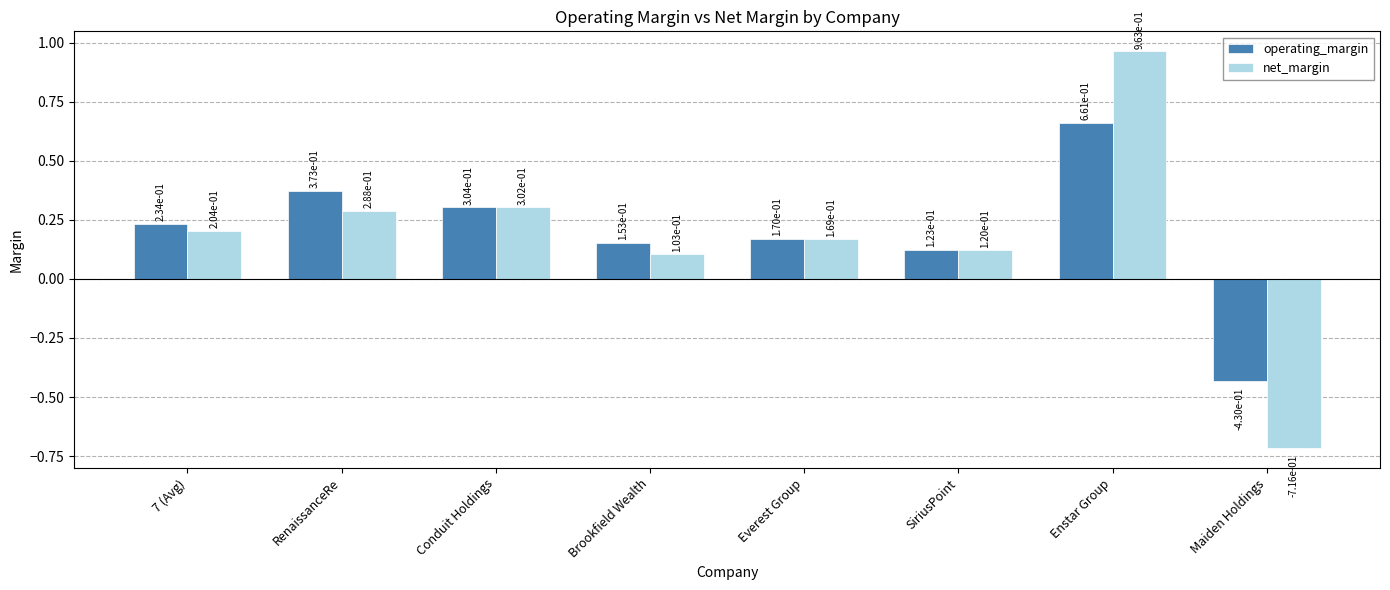

What is the difference between the maximum and minimum values in the operating_margin series?

1.1